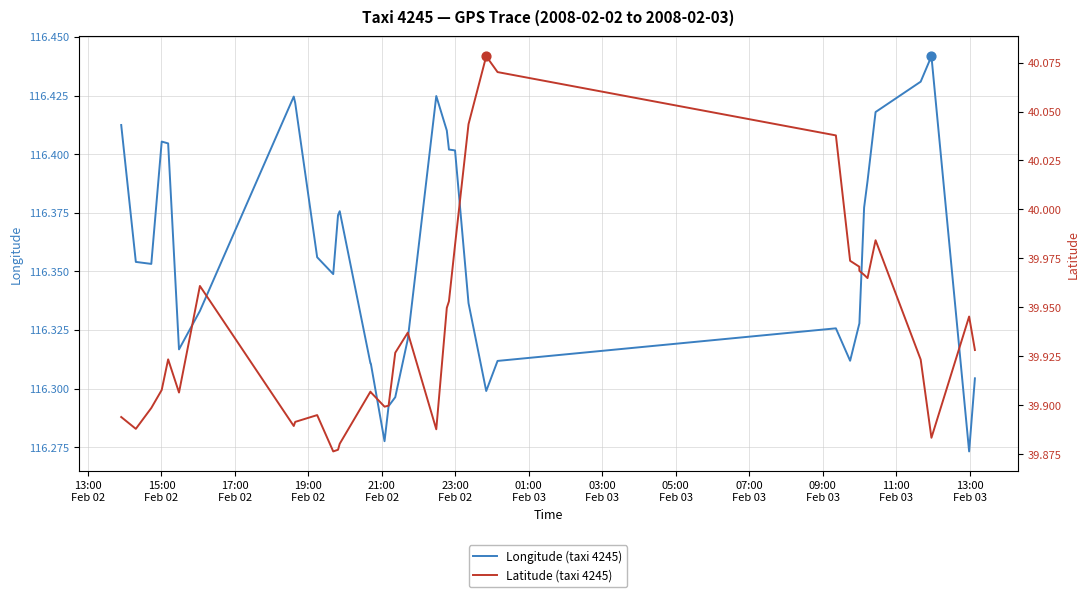

Is the value of Longitude (taxi 4245) at 07:00
Feb 03 greater than the value of Latitude (taxi 4245) at 38?

Yes